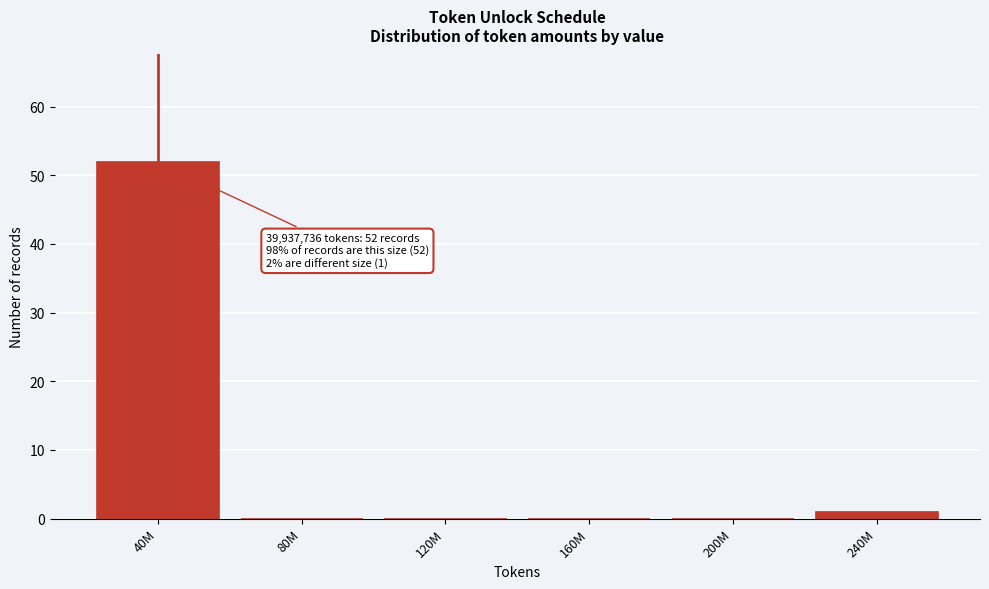

Reading left to right, transcribe all the data shown in this chart.

40M=52	80M=0	120M=0	160M=0	200M=0	240M=1